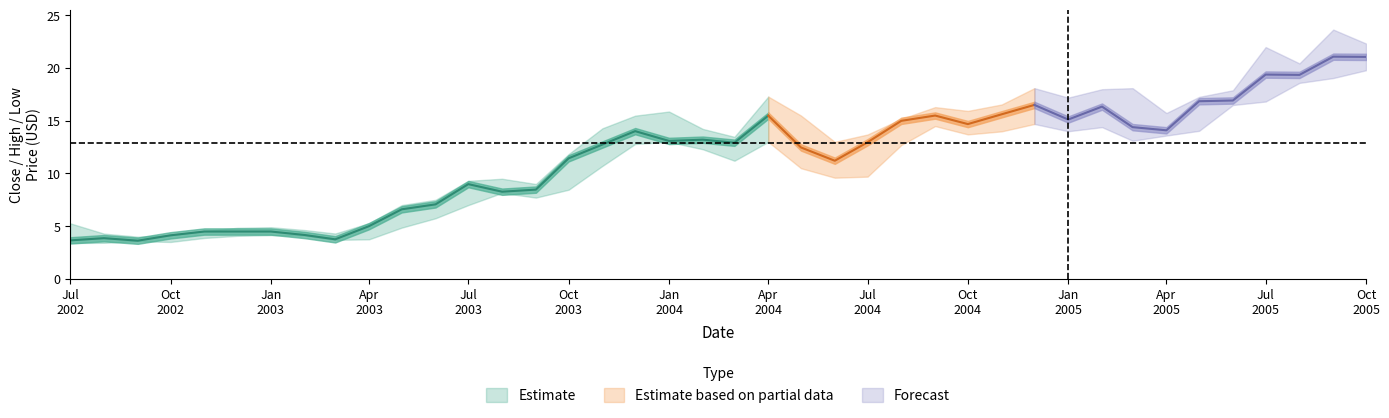

How many lines are shown in the chart?

3